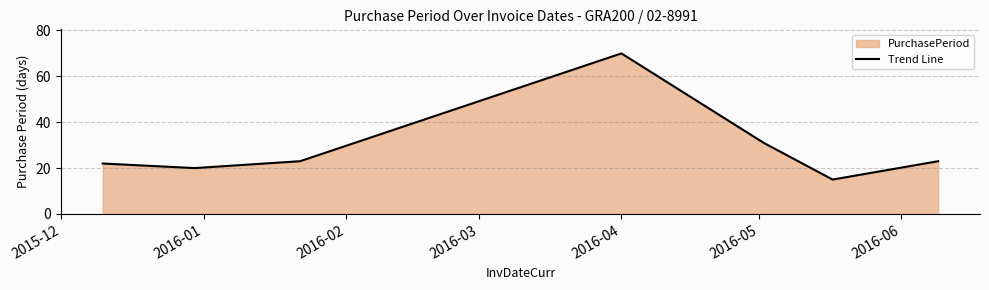

What is the difference between the second highest and second lowest values?

11